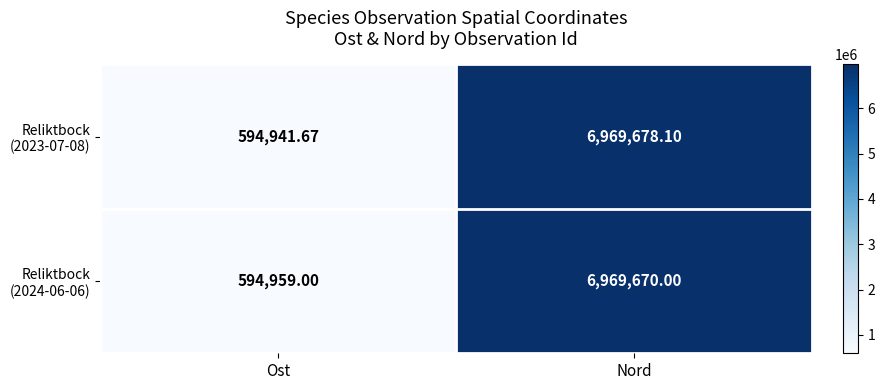

What is the greatest value displayed?

6969678.1